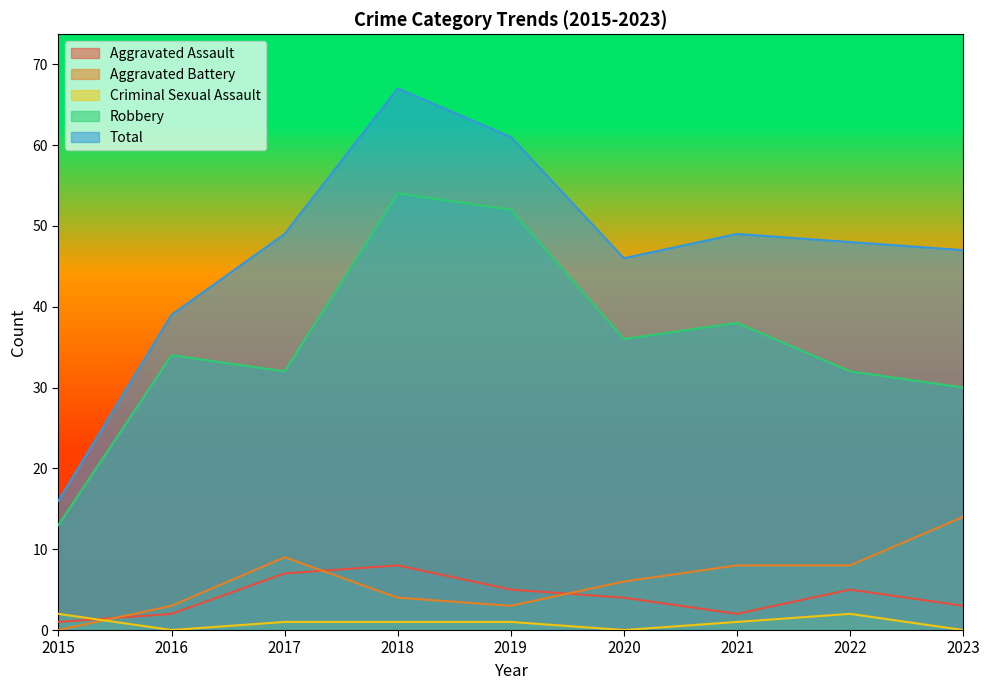

Which has a higher value, 2021 or 2015?

2021